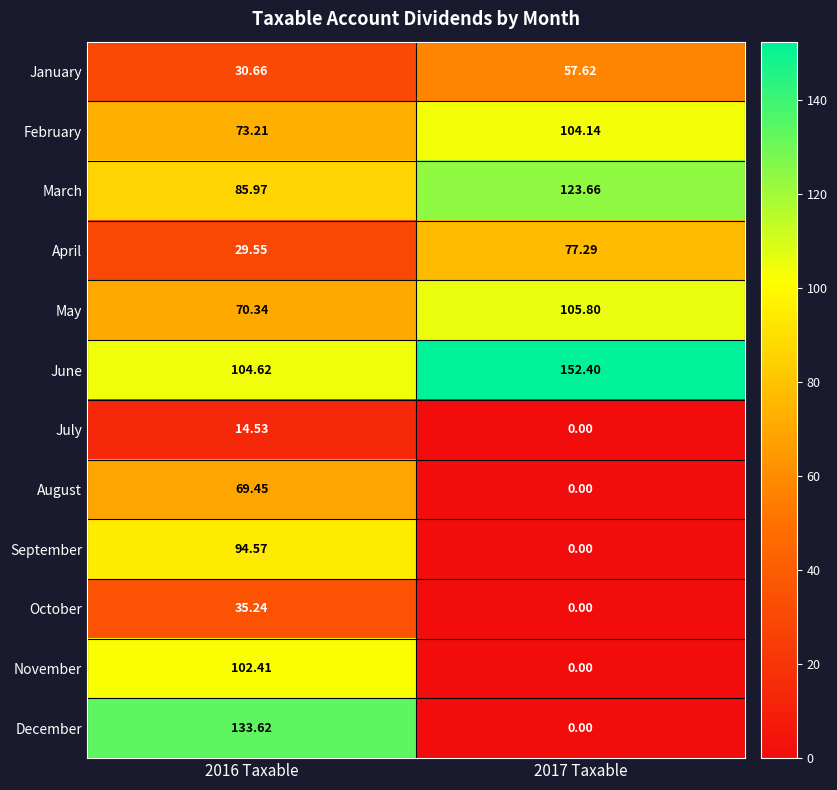

Between 2016 Taxable and 2017 Taxable, which series saw the biggest shift?

December